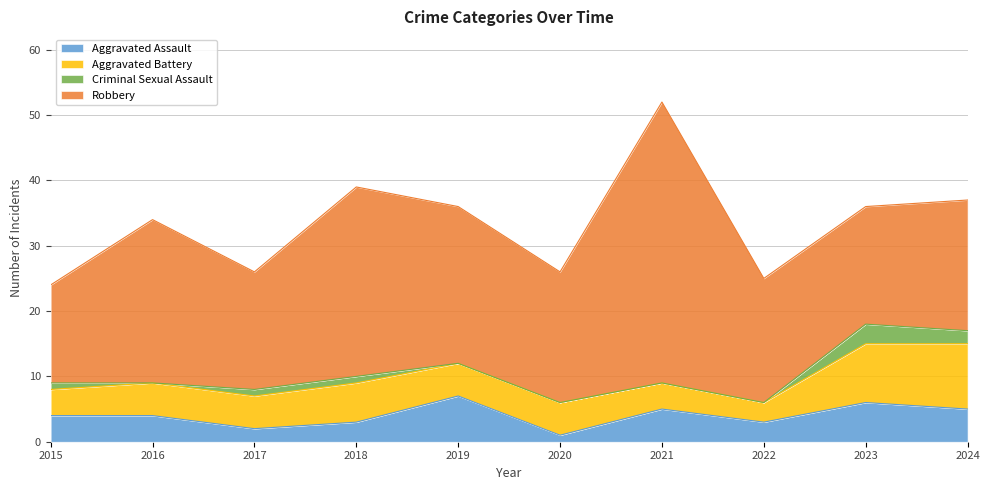

Reading left to right, transcribe all the data shown in this chart.

Aggravated Assault: 2015=4	2016=4	2017=2	2018=3	2019=7	2020=1	2021=5	2022=3	2023=6	2024=5
Aggravated Battery: 2015=4	2016=5	2017=5	2018=6	2019=5	2020=5	2021=4	2022=3	2023=9	2024=10
Criminal Sexual Assault: 2015=1	2016=0	2017=1	2018=1	2019=0	2020=0	2021=0	2022=0	2023=3	2024=2
Robbery: 2015=15	2016=25	2017=18	2018=29	2019=24	2020=20	2021=43	2022=19	2023=18	2024=20